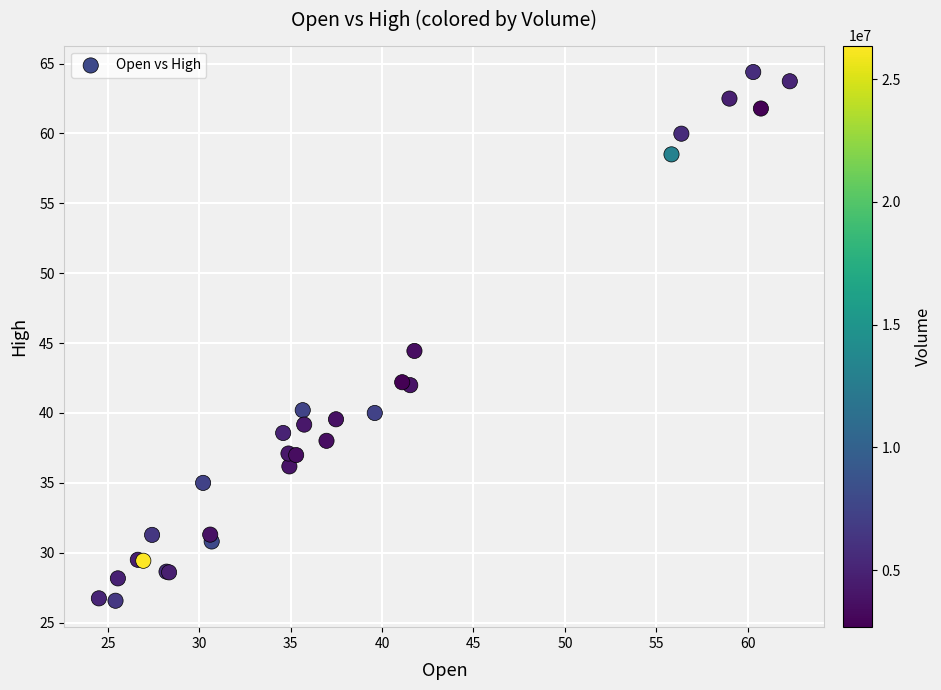

What Y value in the scatter plot is closest to 45?

44.4